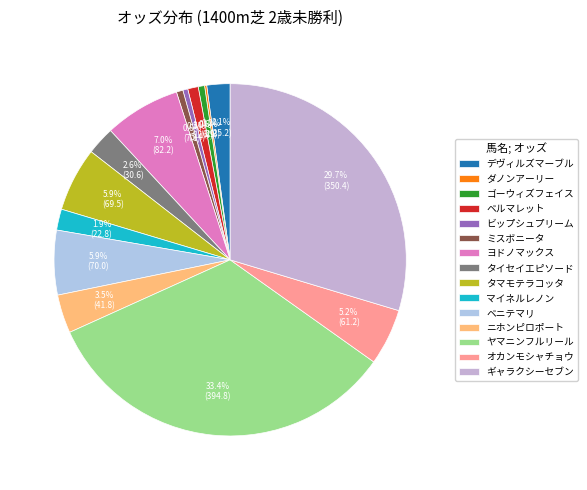

Does ビップシュプリーム represent more than half of the total?

No